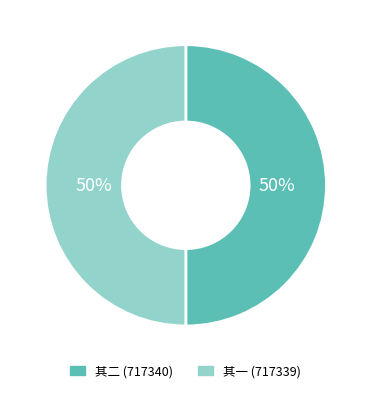

To the nearest percent, what is the average slice percentage?

50%